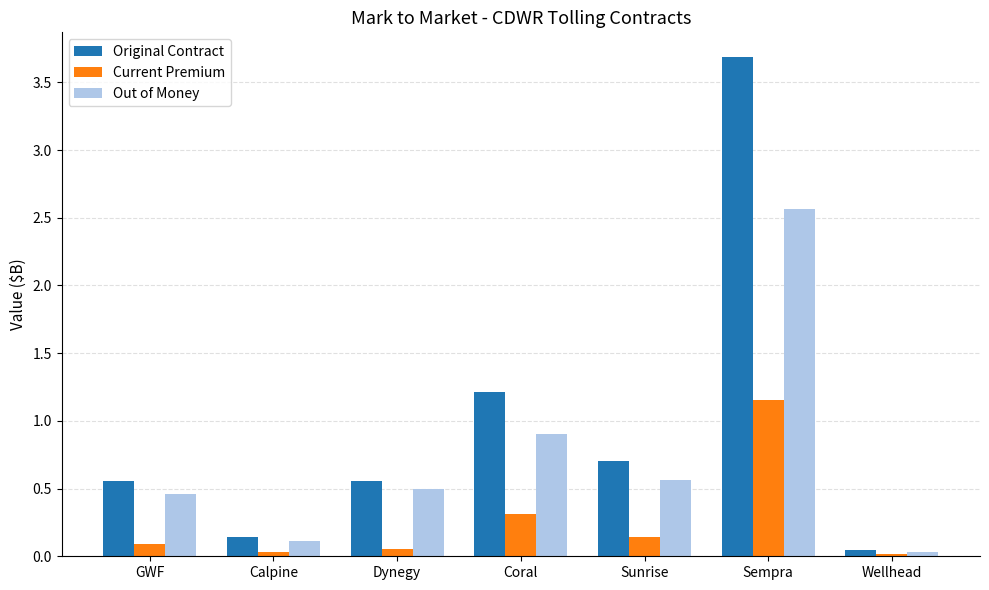

How many bars are there in total?

21